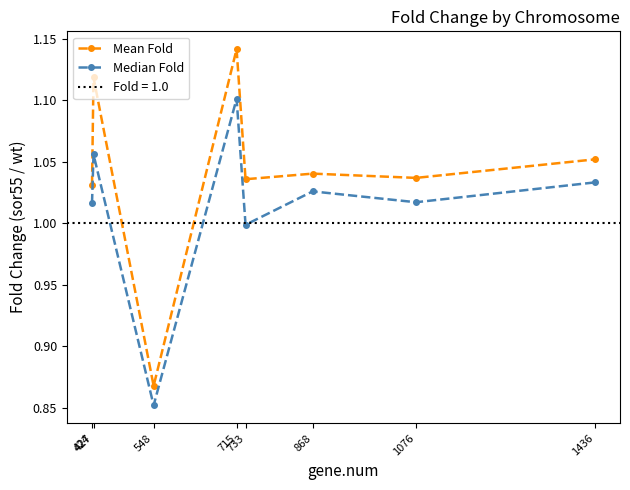

True or false: Mean Fold and Median Fold intersect in this chart.

False